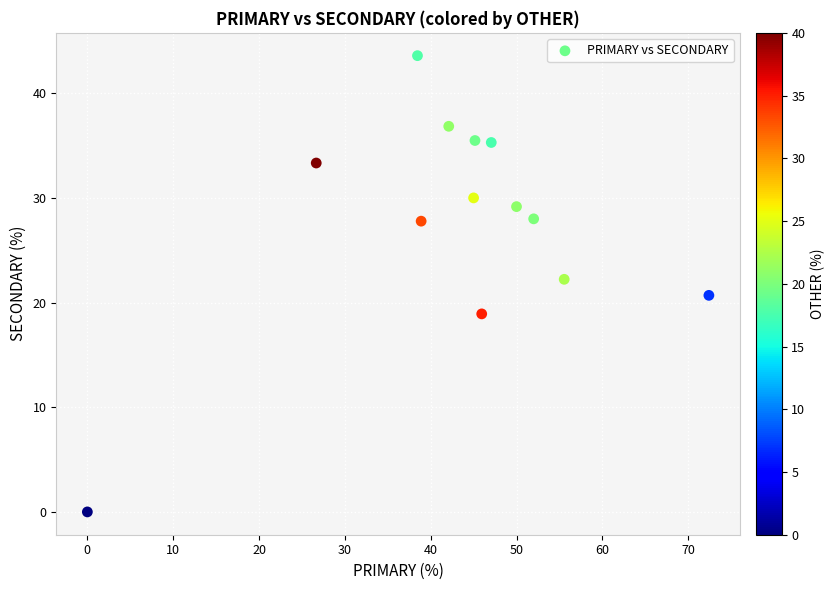

What is the range of X values (max minus min)?

72.4